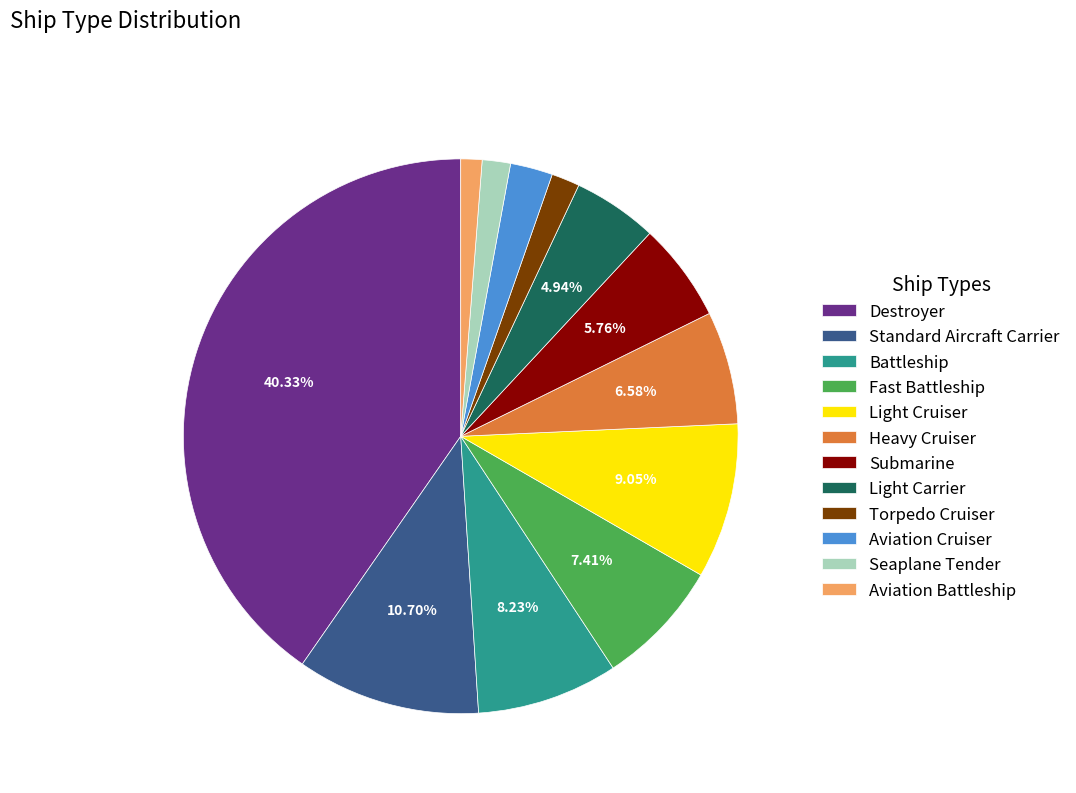

Do Submarine and Aviation Cruiser together represent more than half of the pie?

No